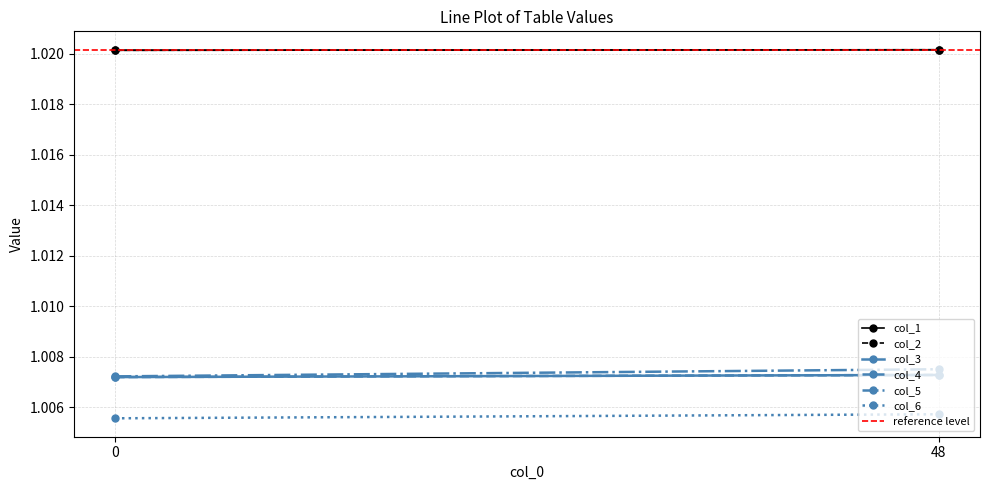

What is the approximate value of col_6 at 0?

1.0